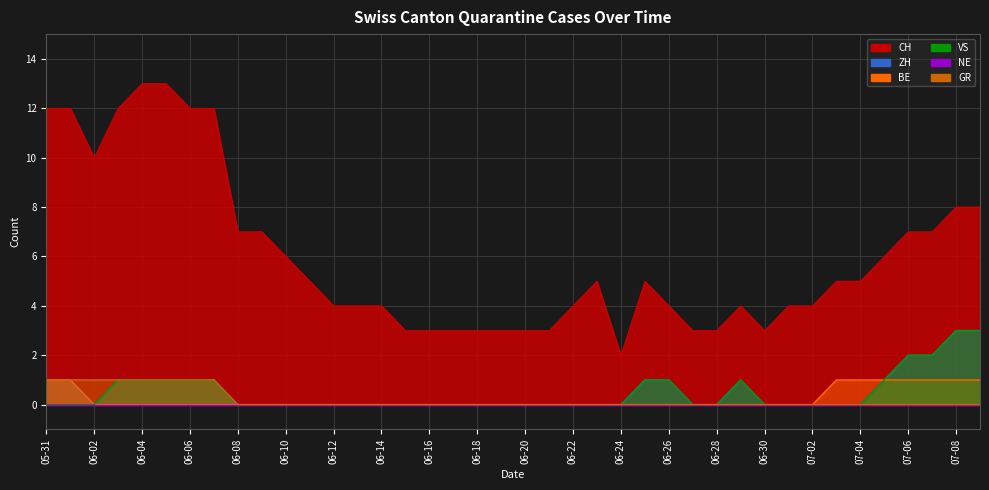

True or false: VS and ZH cross at least once.

False